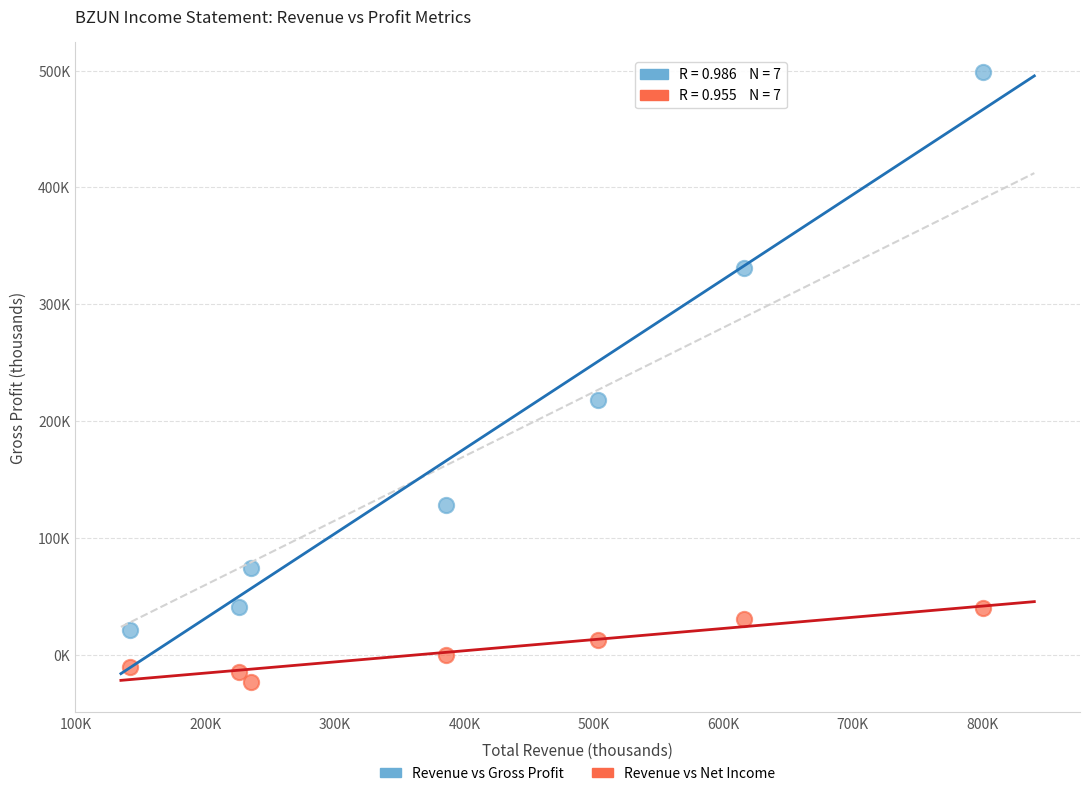

What are all the series names shown in the legend?

Revenue vs Gross Profit, Revenue vs Net Income